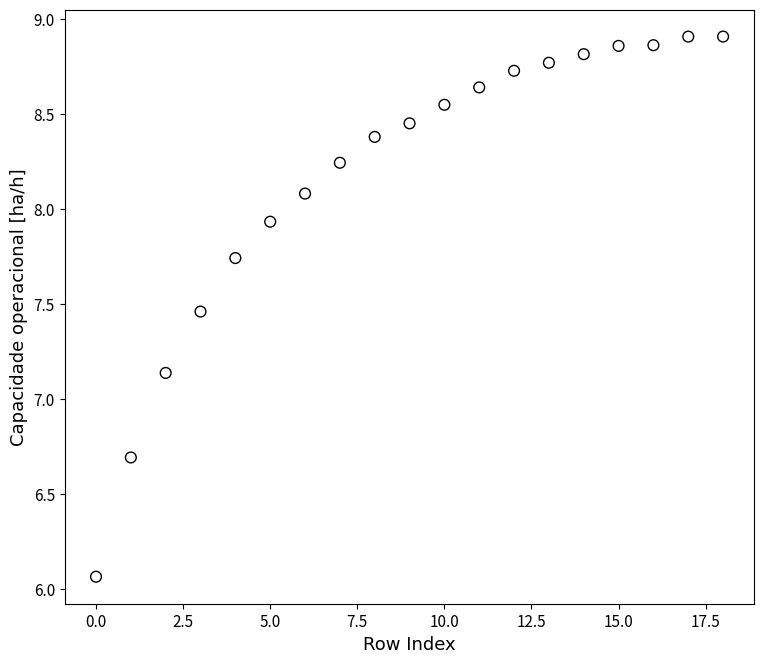

What is the range of Y values (max minus min)?

2.8